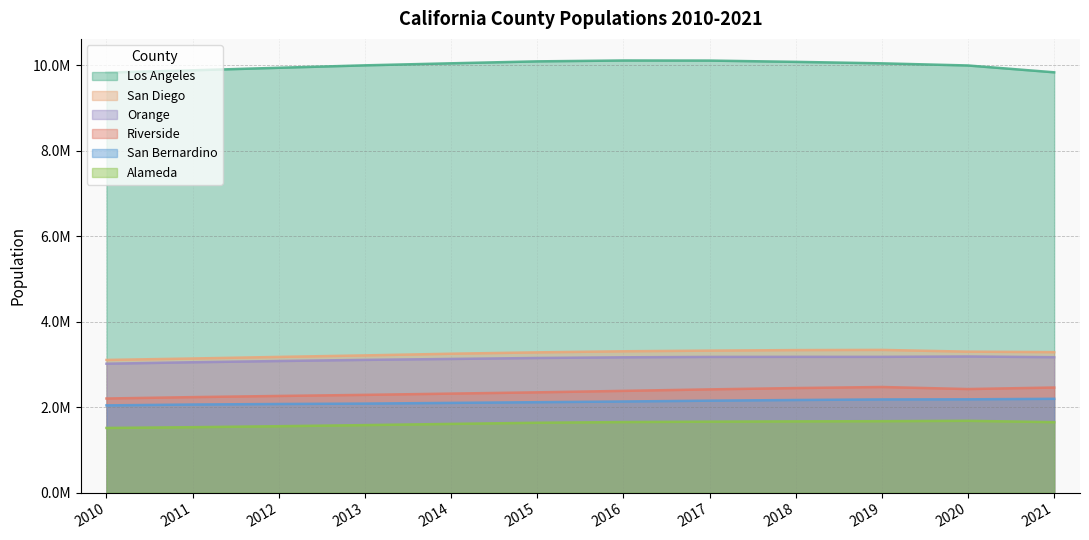

At how many categories does at least one series exceed 2553633?

12